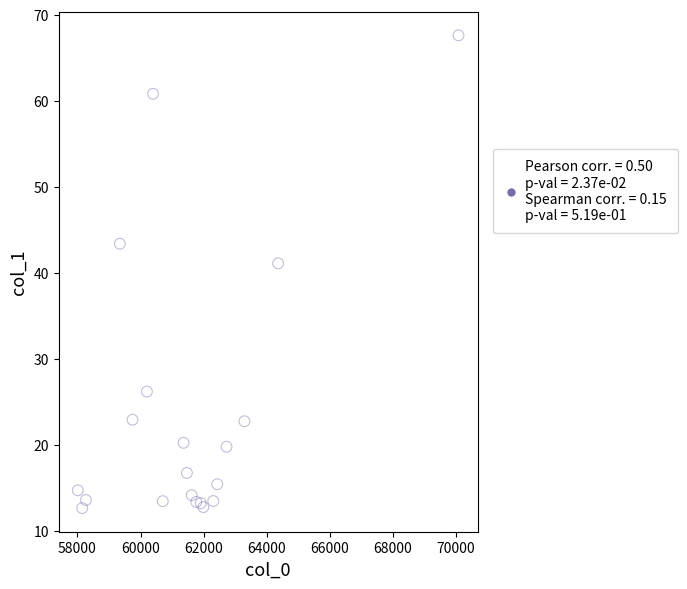

What Y value in the scatter plot is closest to 40?

41.1